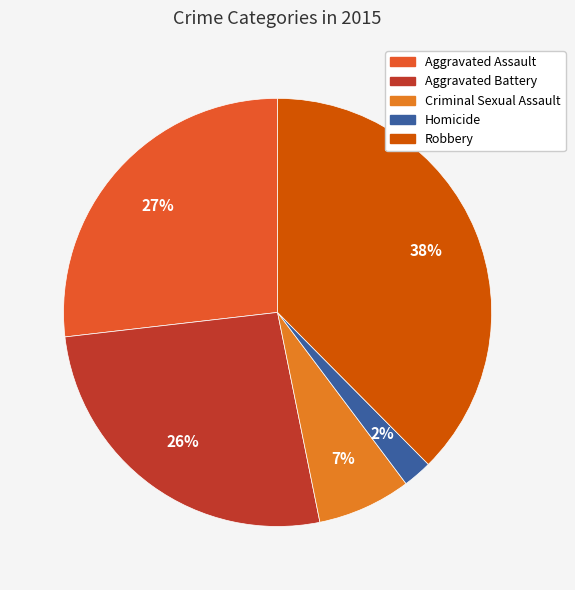

How many slices are in this pie chart?

5